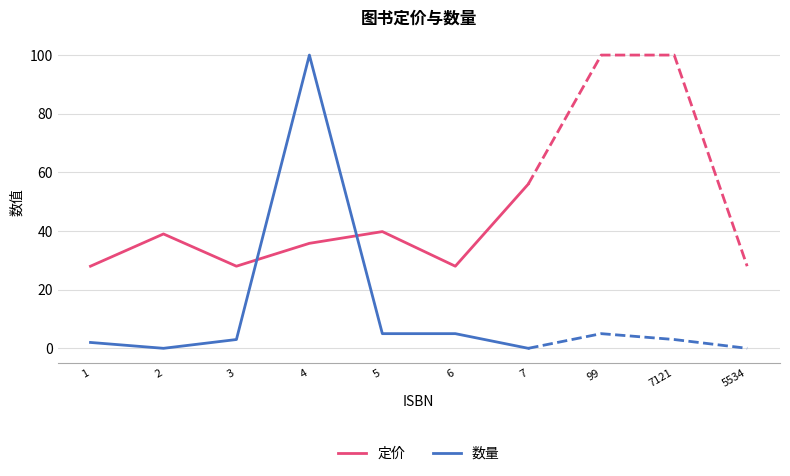

List the labels in order of 数量 value, smallest first.

2, 7, 1, 3, 5, 6, 4